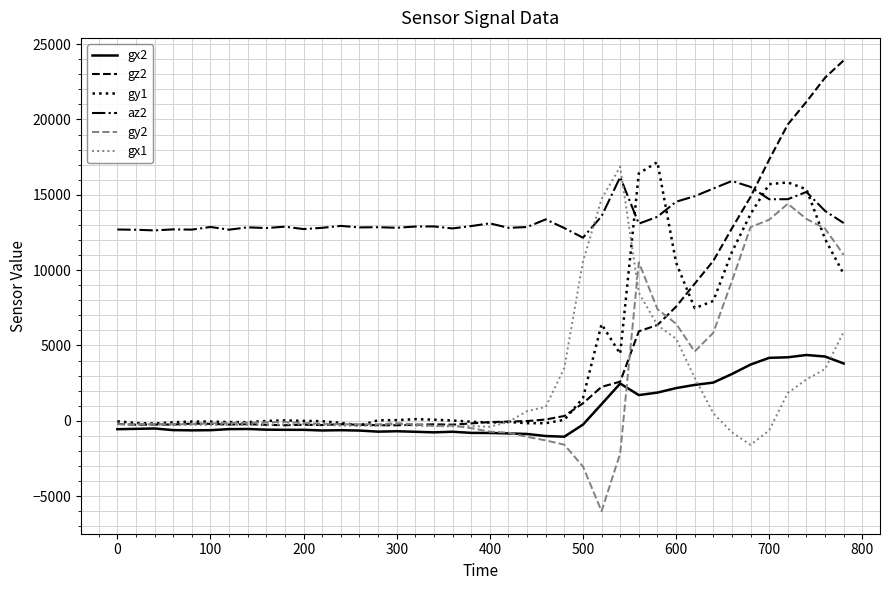

Which series has the largest total across all categories?

az2